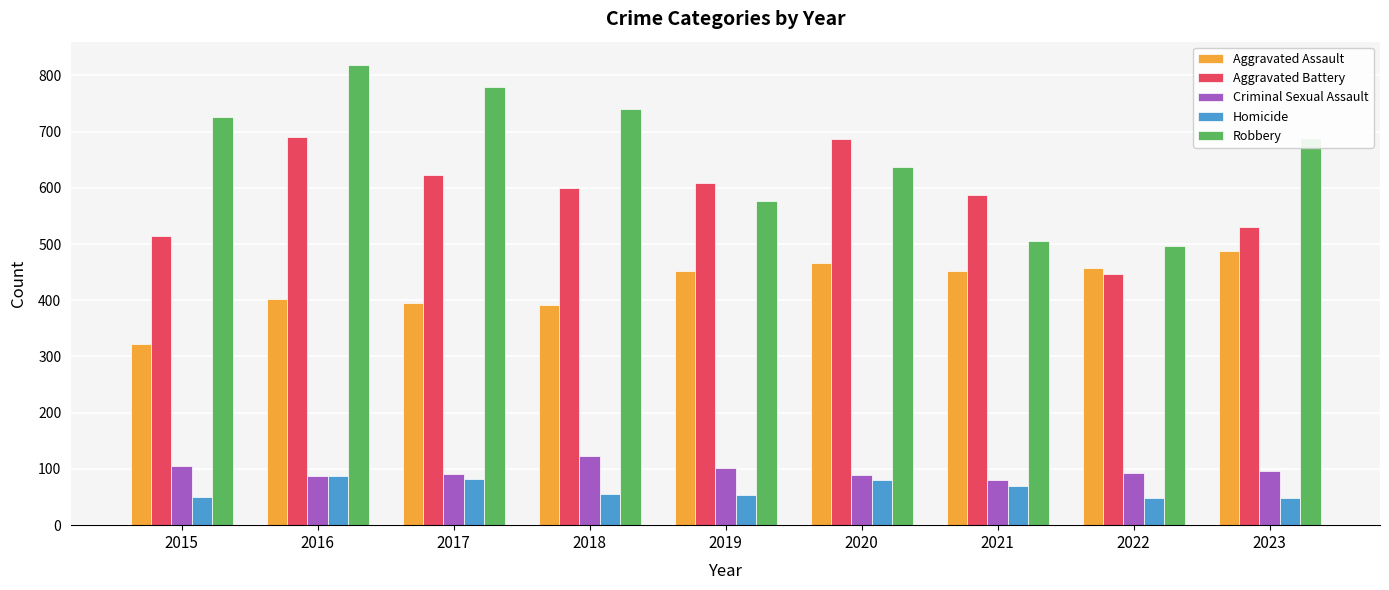

Which series has the largest range (max minus min)?

Robbery